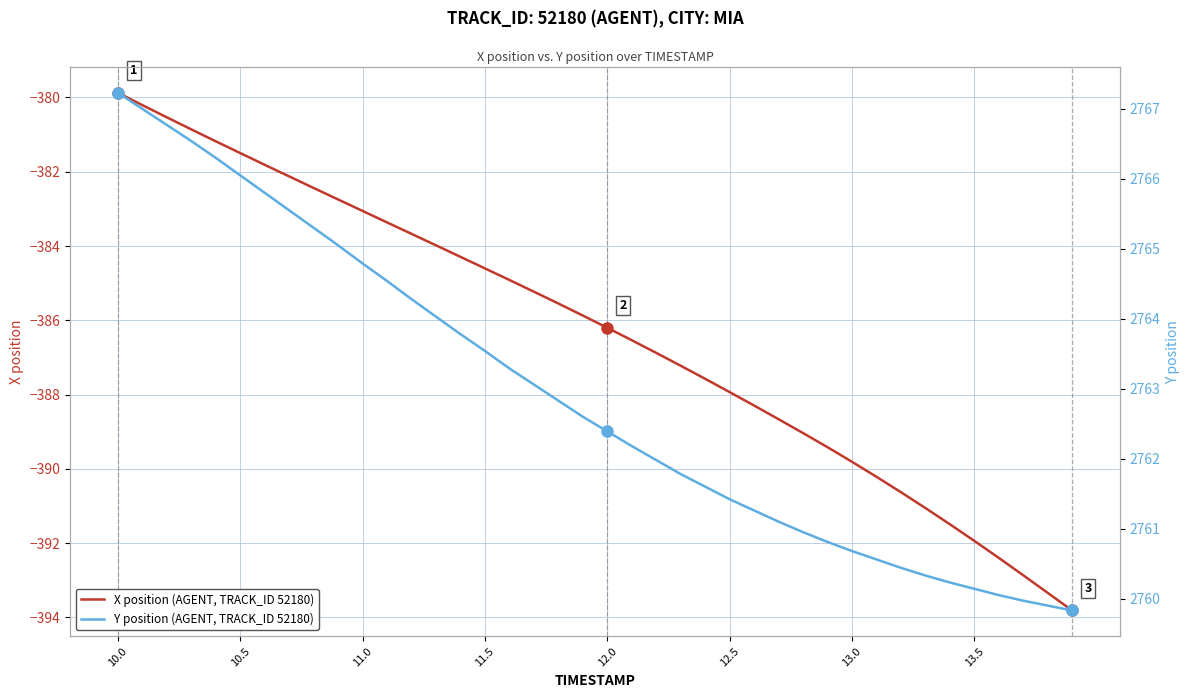

List the series in order of their peak value, highest first.

Y position (AGENT, TRACK_ID 52180), X position (AGENT, TRACK_ID 52180)